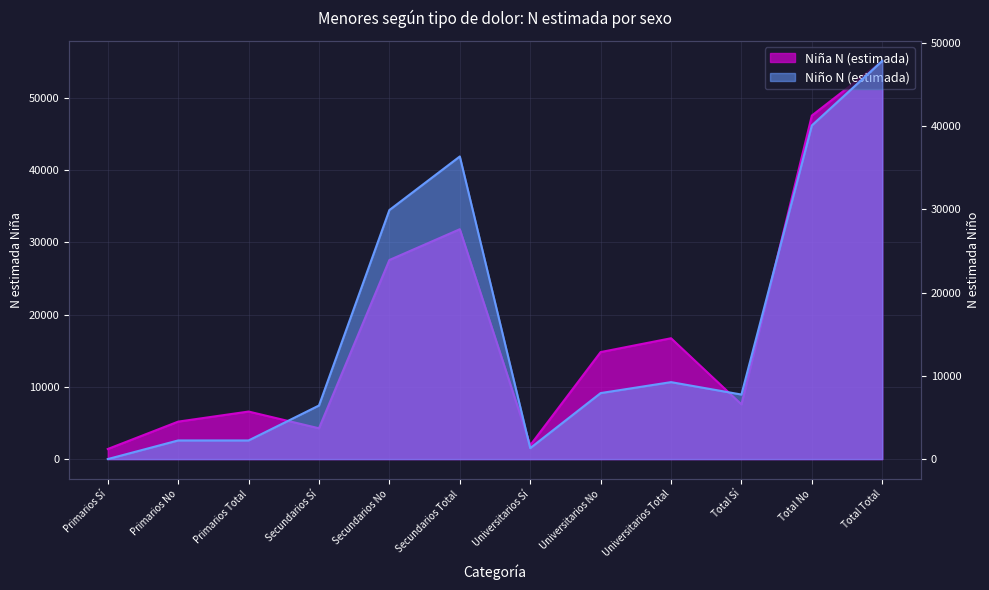

Which series has the largest total across all categories?

Niña N (estimada)